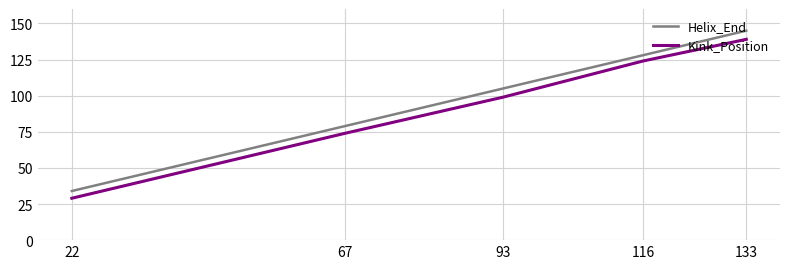

True or false: Kink_Position has more than 0 interior local peaks.

False